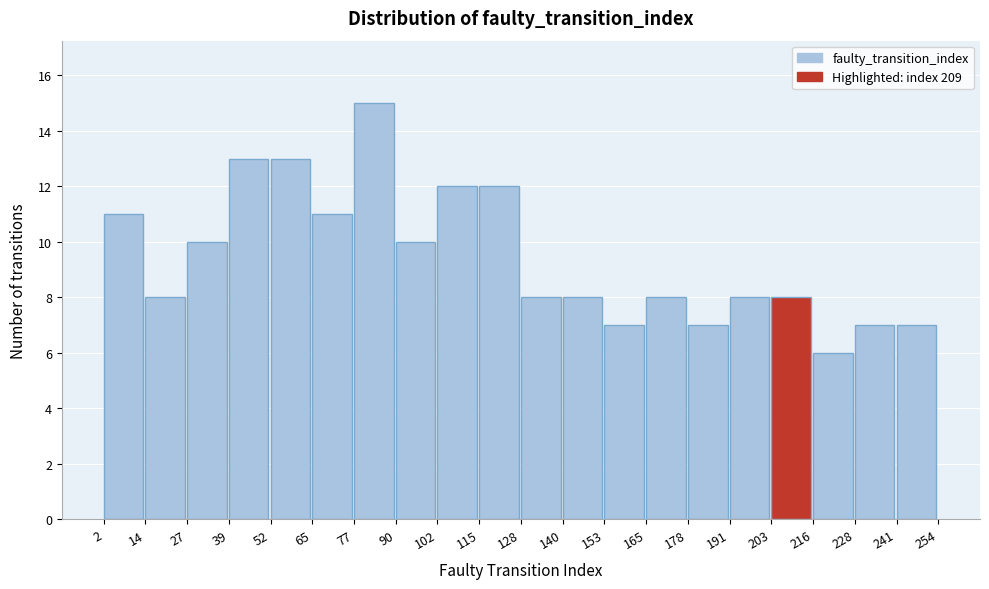

How tall is the bar that spans 241 to 254 on the x-axis? The values are not printed on the chart, so give them approximately, as read against the axis.

7